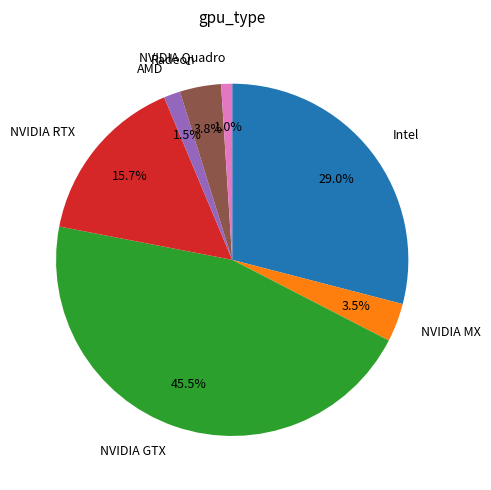

Which slice is the smallest?

NVIDIA Quadro